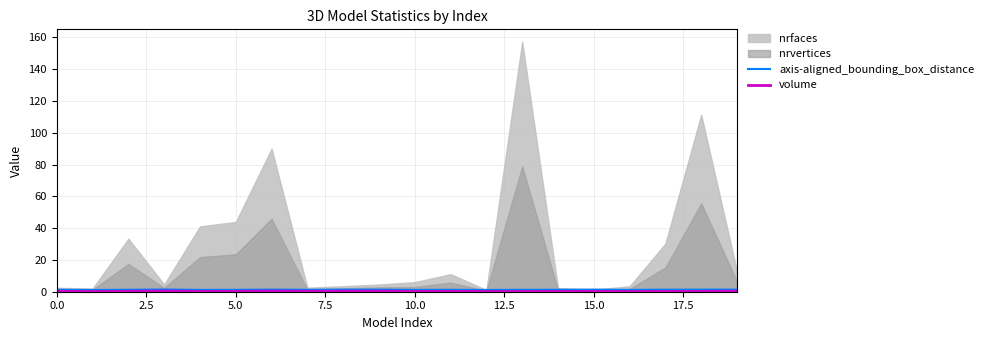

What is the spread (max minus min) of values at 14?

1.1